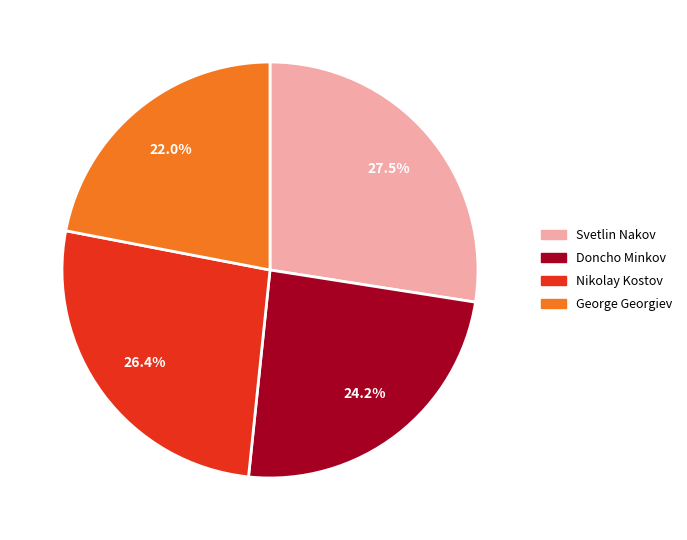

Between George Georgiev and Svetlin Nakov, which is larger?

Svetlin Nakov